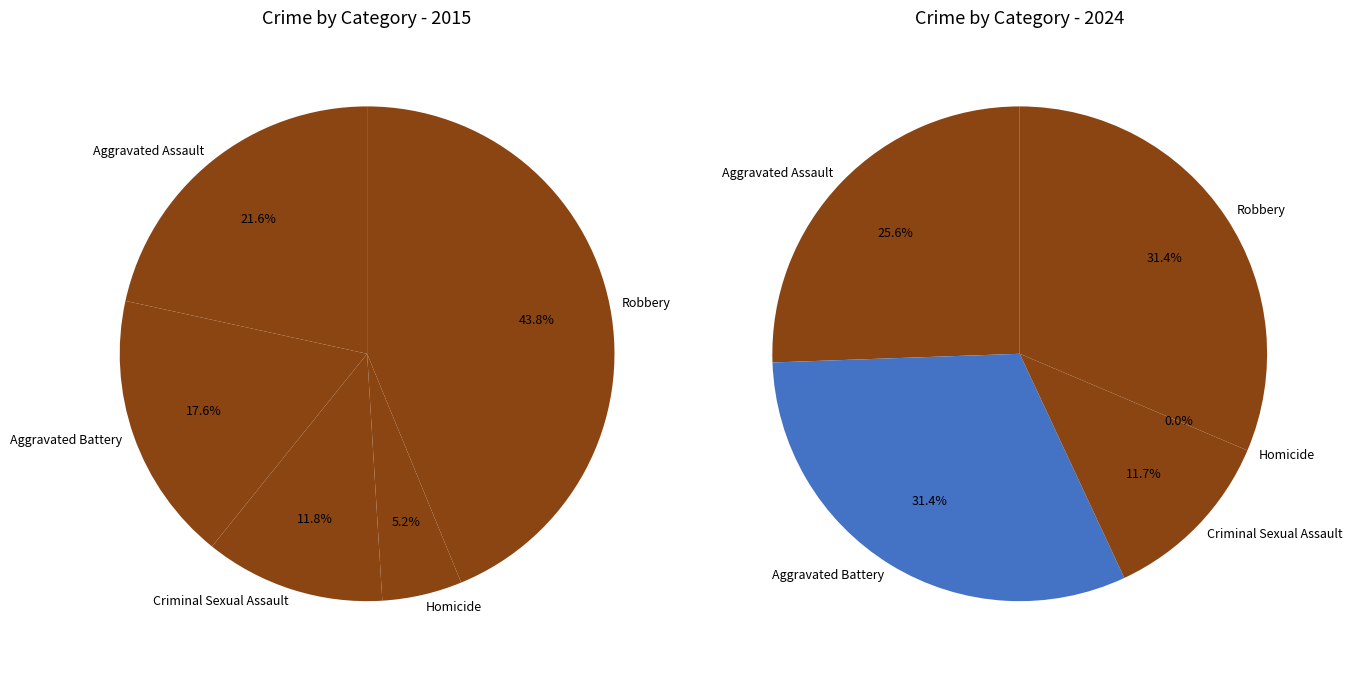

Does any single category account for the majority?

No